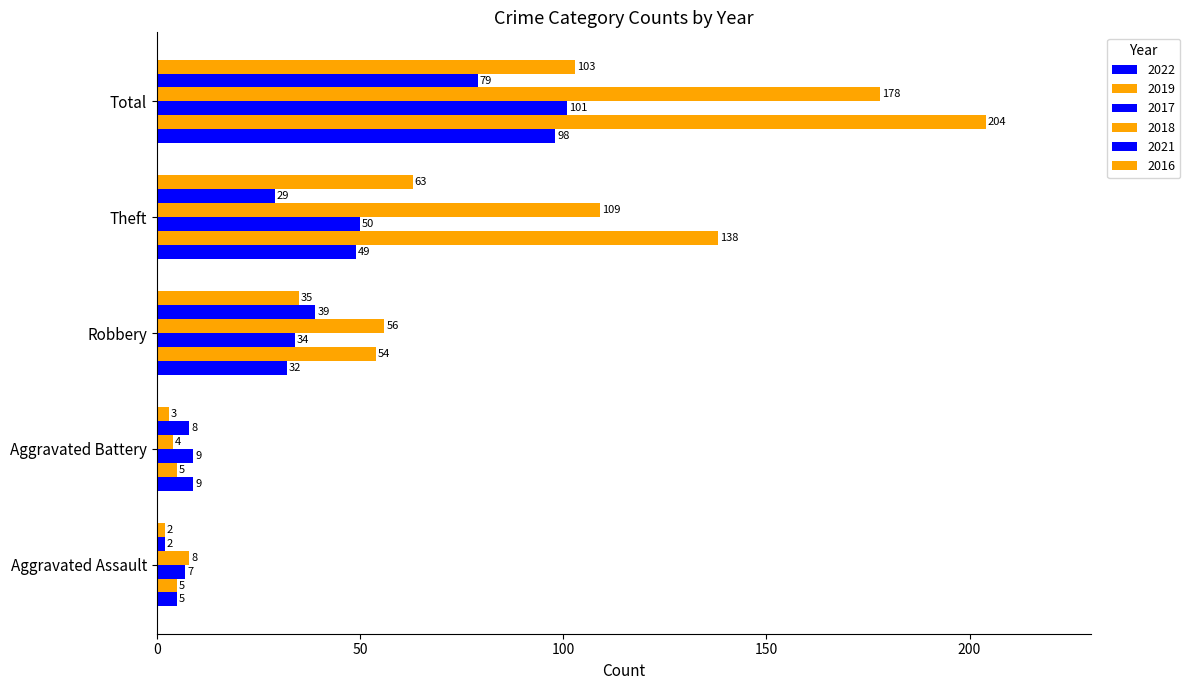

Count the number of data series in this chart.

6